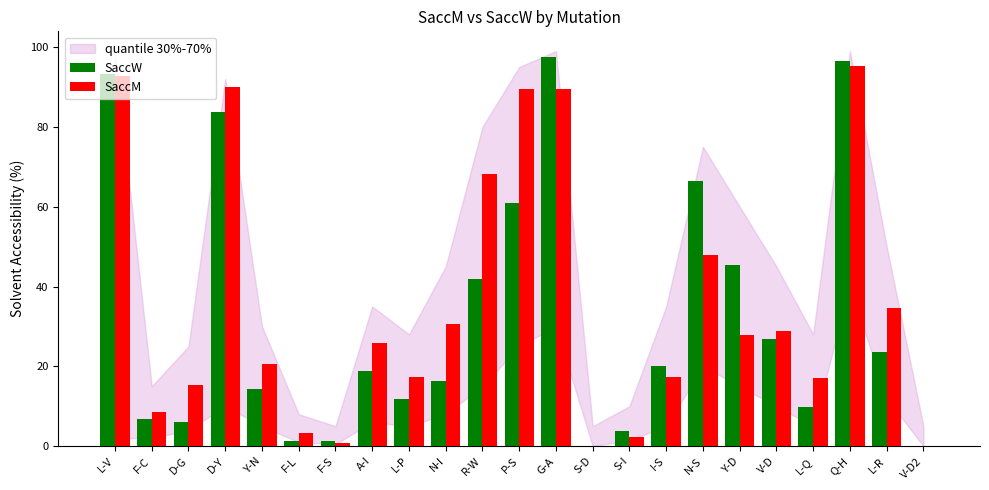

Which series has the widest spread of values?

SaccW